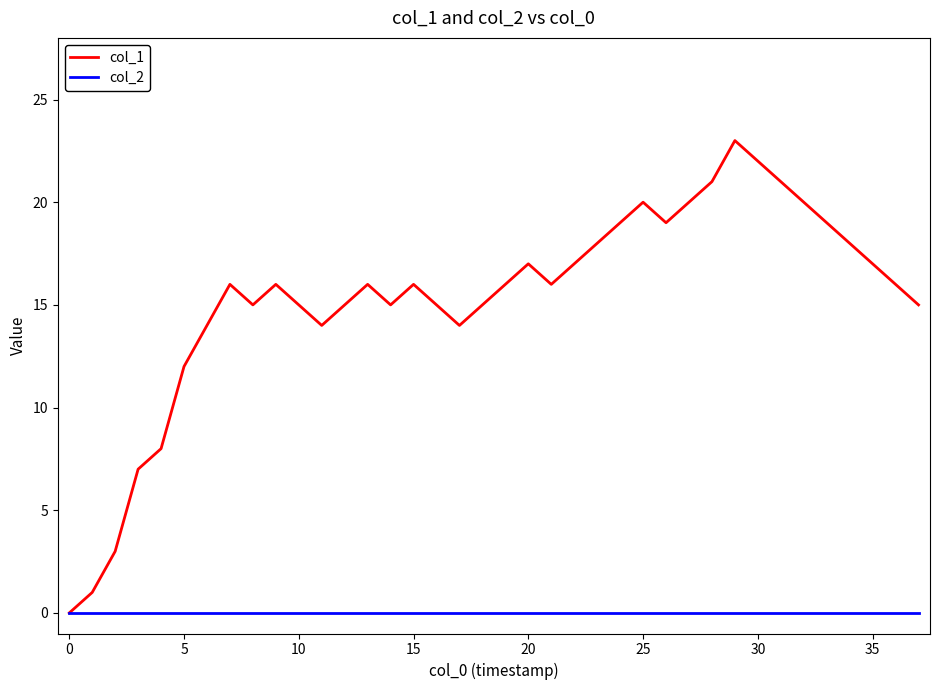

List the series in order of their peak value, lowest first.

col_2, col_1